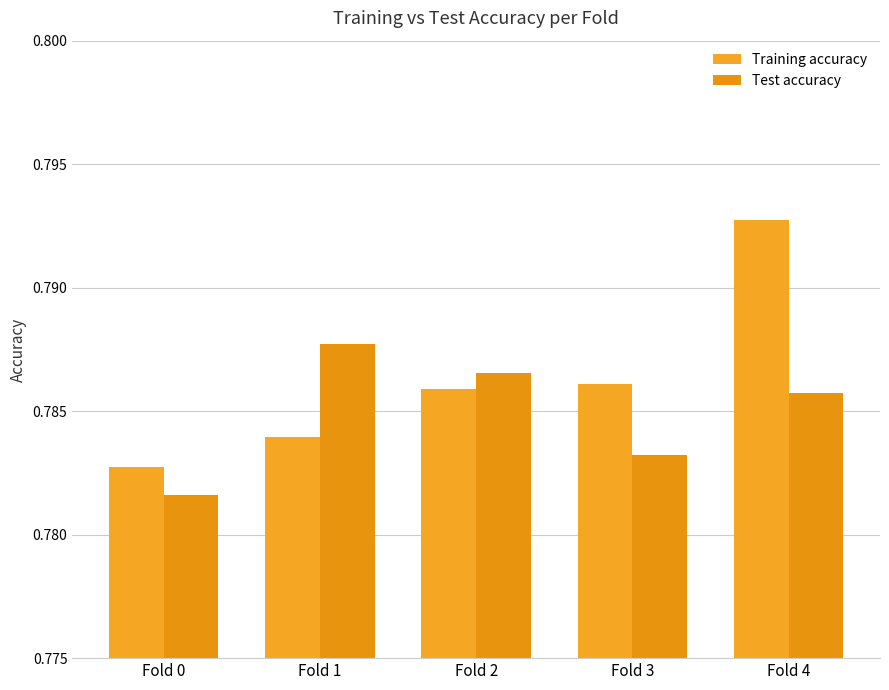

What is the total value across all series at Fold 2?

1.6